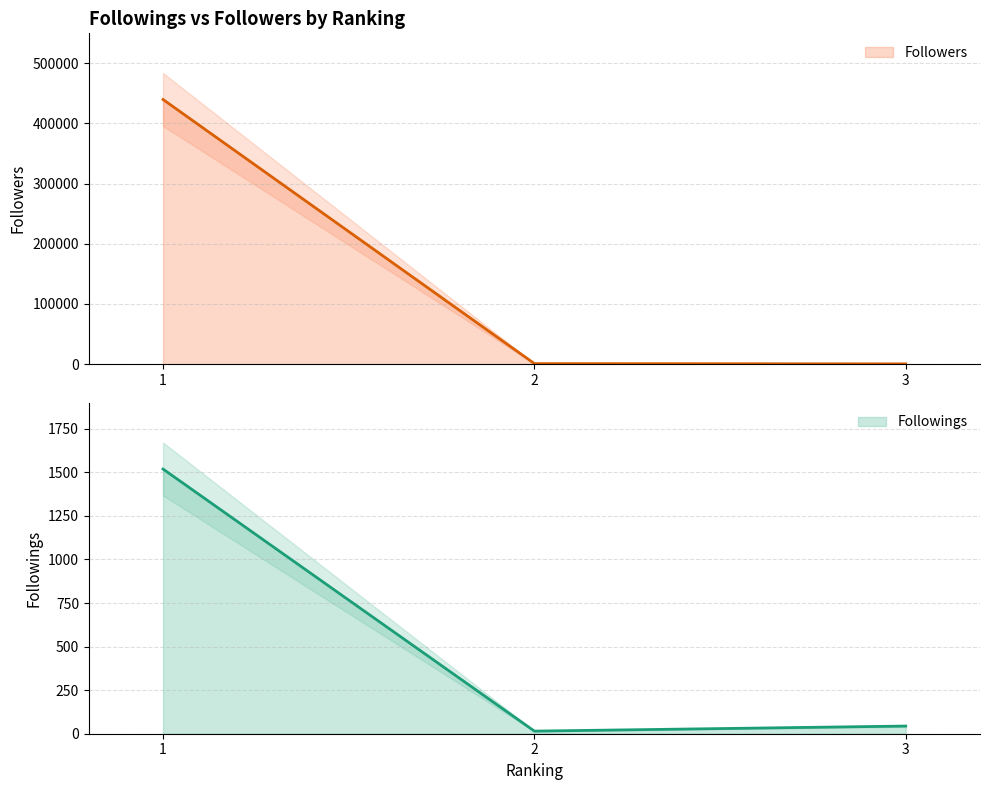

The value of Followings at 2 is 5. True or false?

False